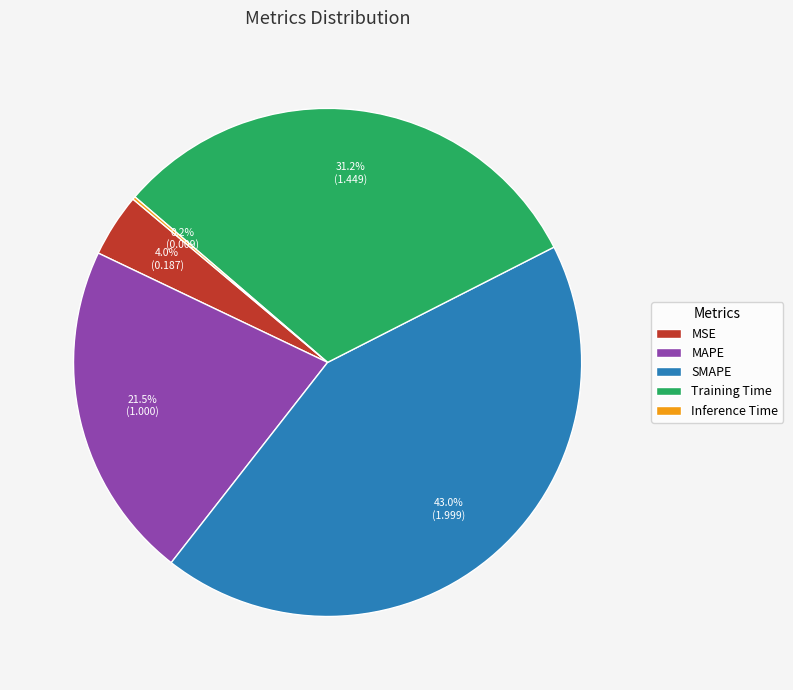

What portion of the pie excludes MSE?

96.0%